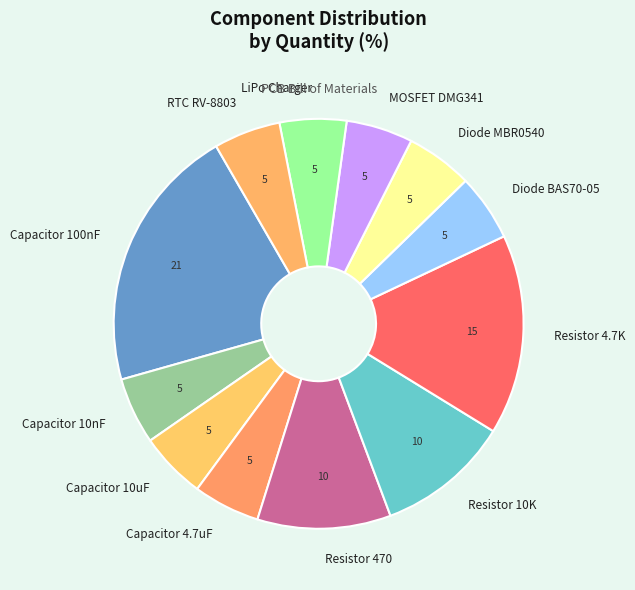

Between Resistor 10K and MOSFET DMG341, which is larger?

Resistor 10K